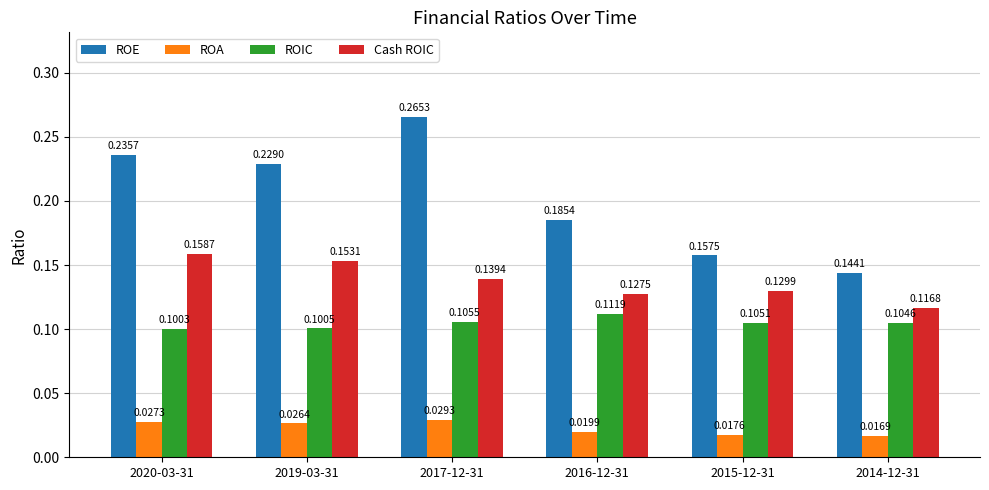

How many bars are there in total?

24